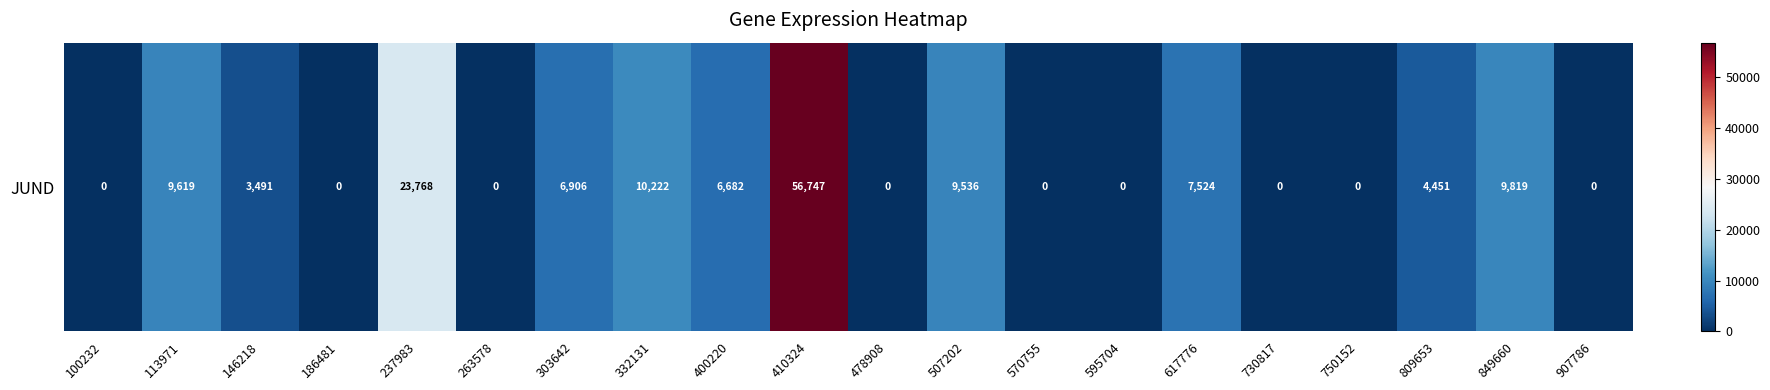

What is the difference between the maximum and minimum values?

56747